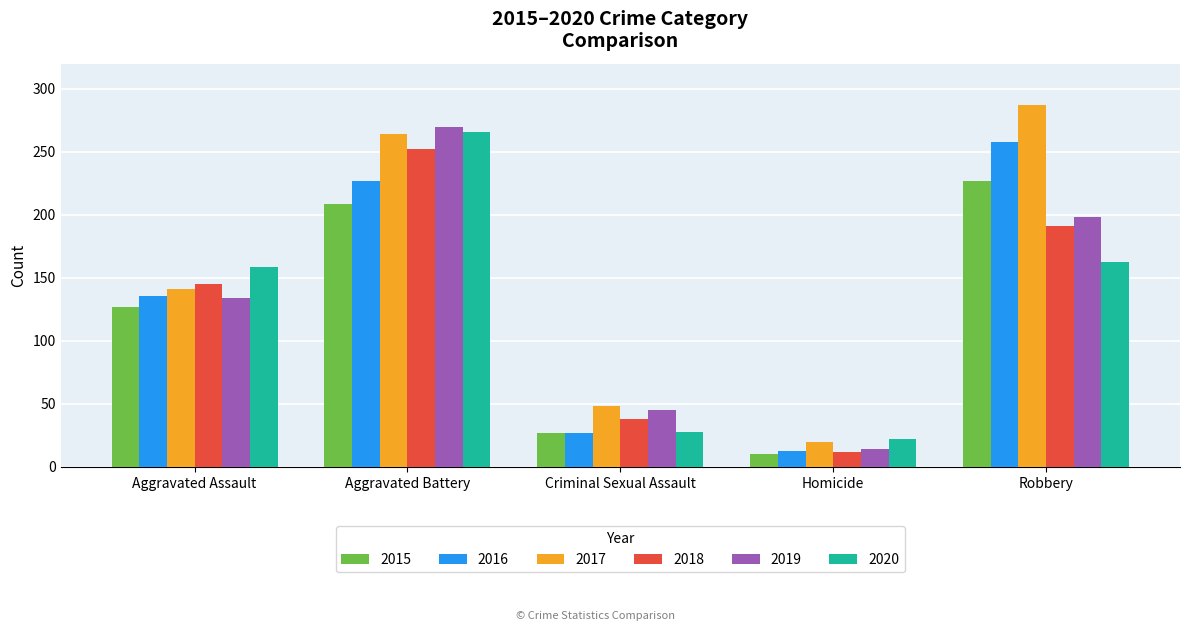

True or false: 2018 has a value of 191 at Robbery.

True